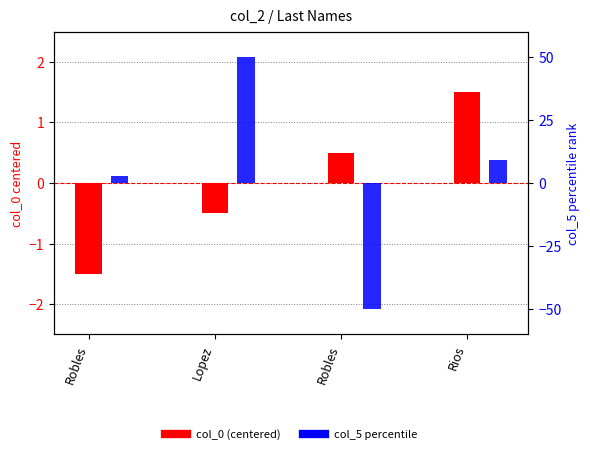

What is the maximum value for col_0 (centered)?

1.5